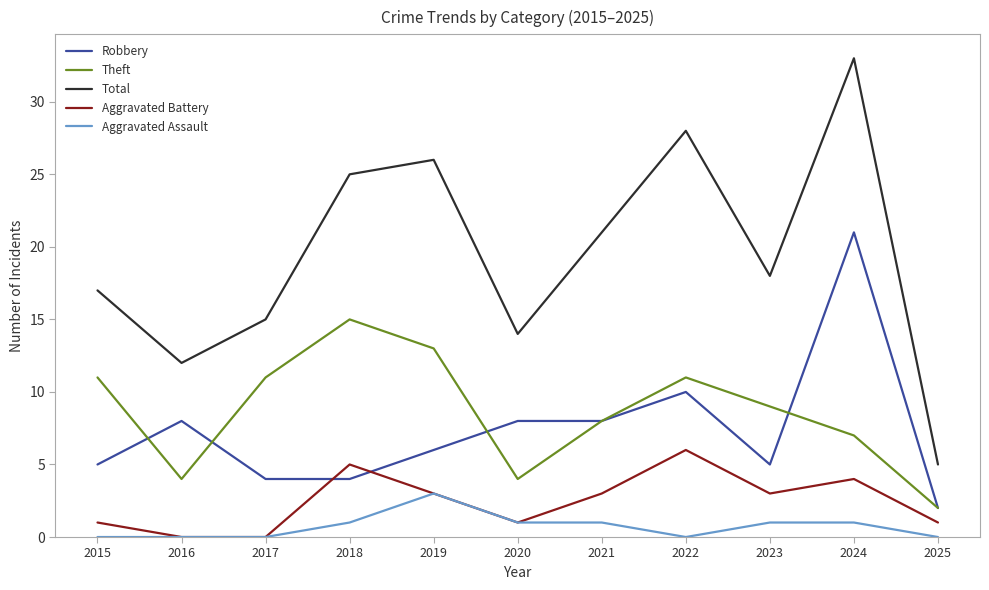

True or false: Total has a value of 18 at 2023.

True